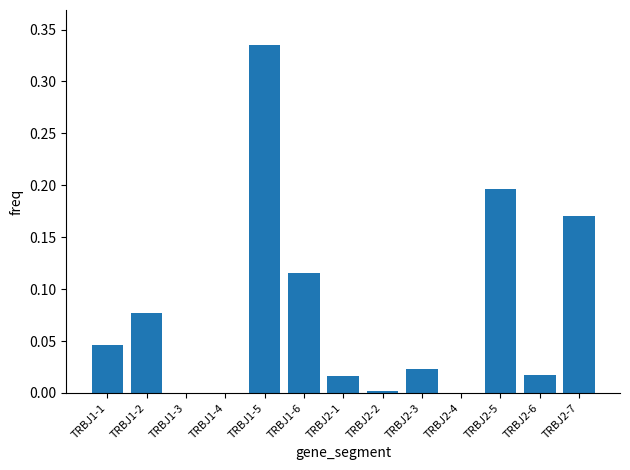

The chart shows a value of 0.0 at TRBJ1-4. True or false?

True